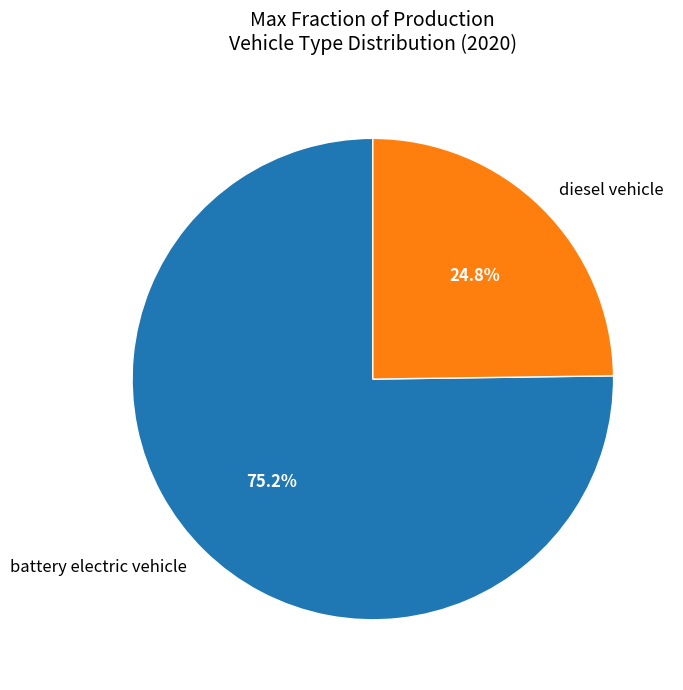

Between battery electric vehicle and diesel vehicle, which is larger?

battery electric vehicle